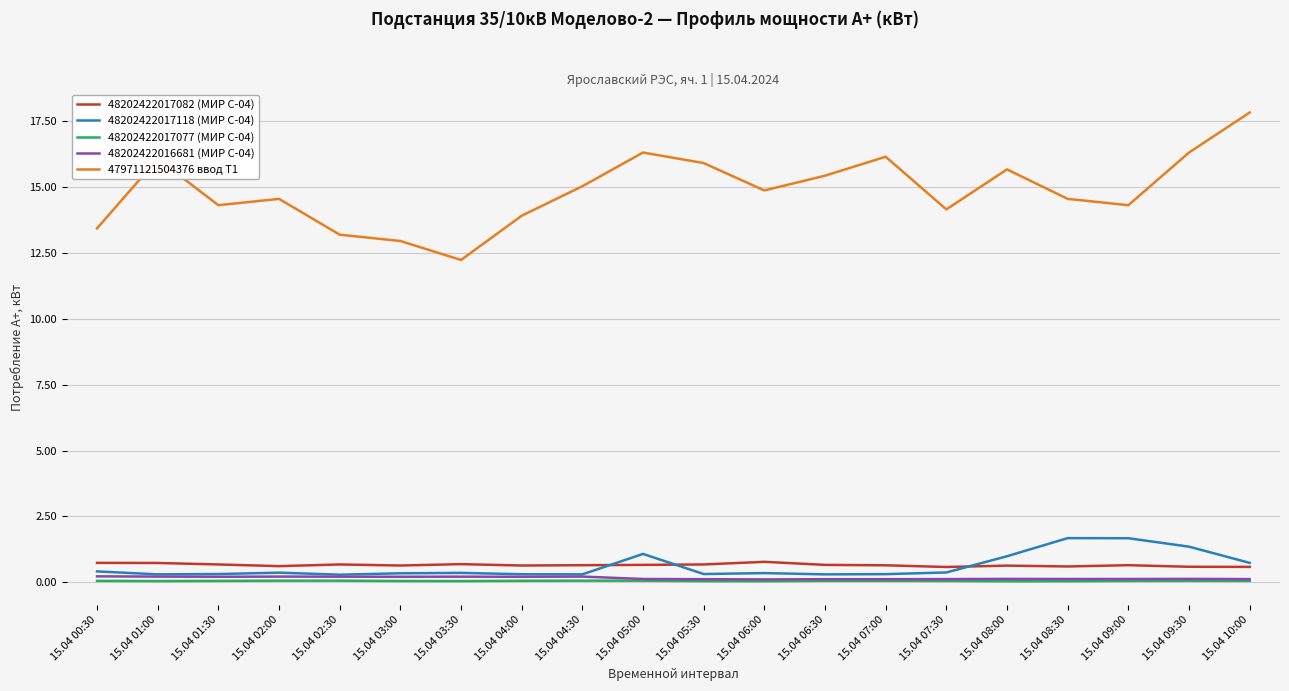

True or false: 48202422017118 (МИР С-04) and 47971121504376 ввод Т1 cross at least once.

False